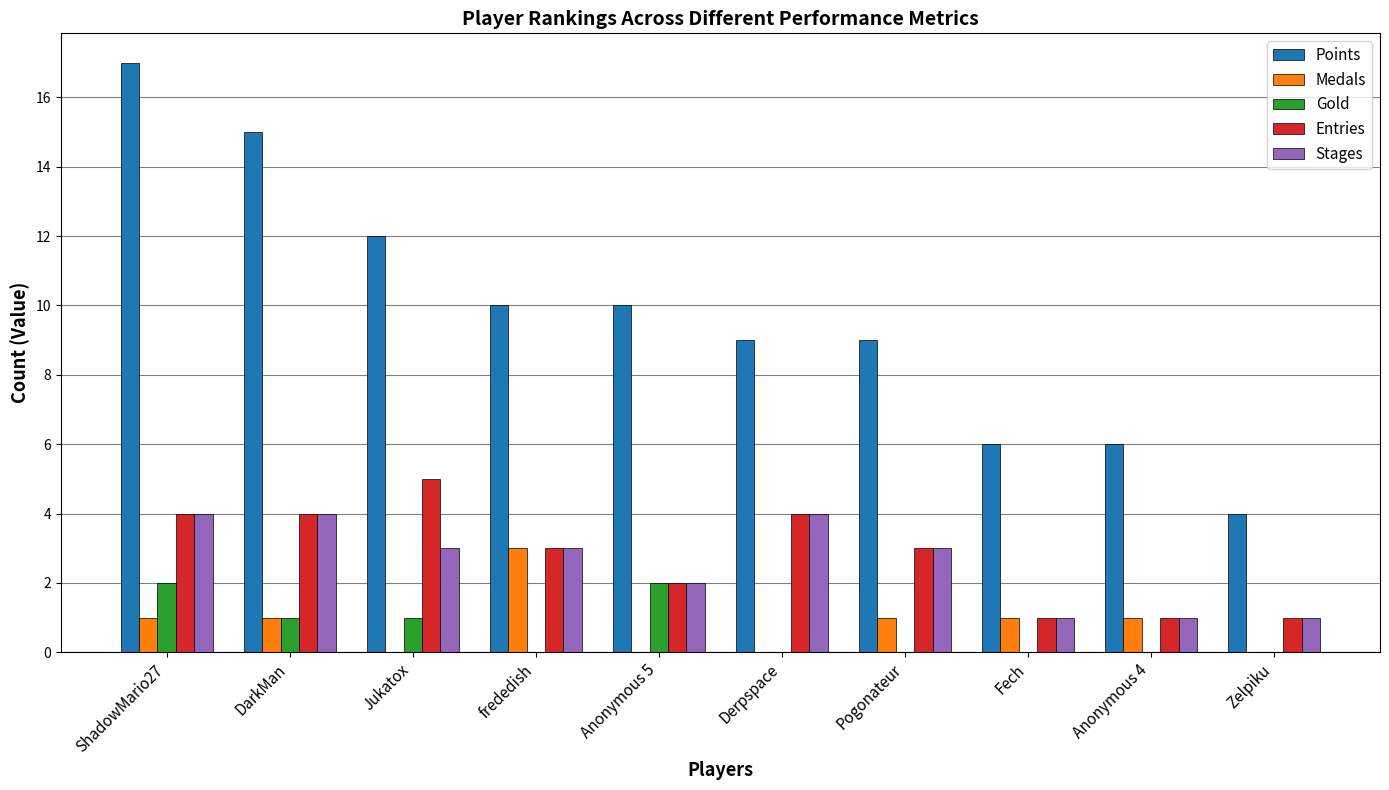

What is the maximum value for Points?

17